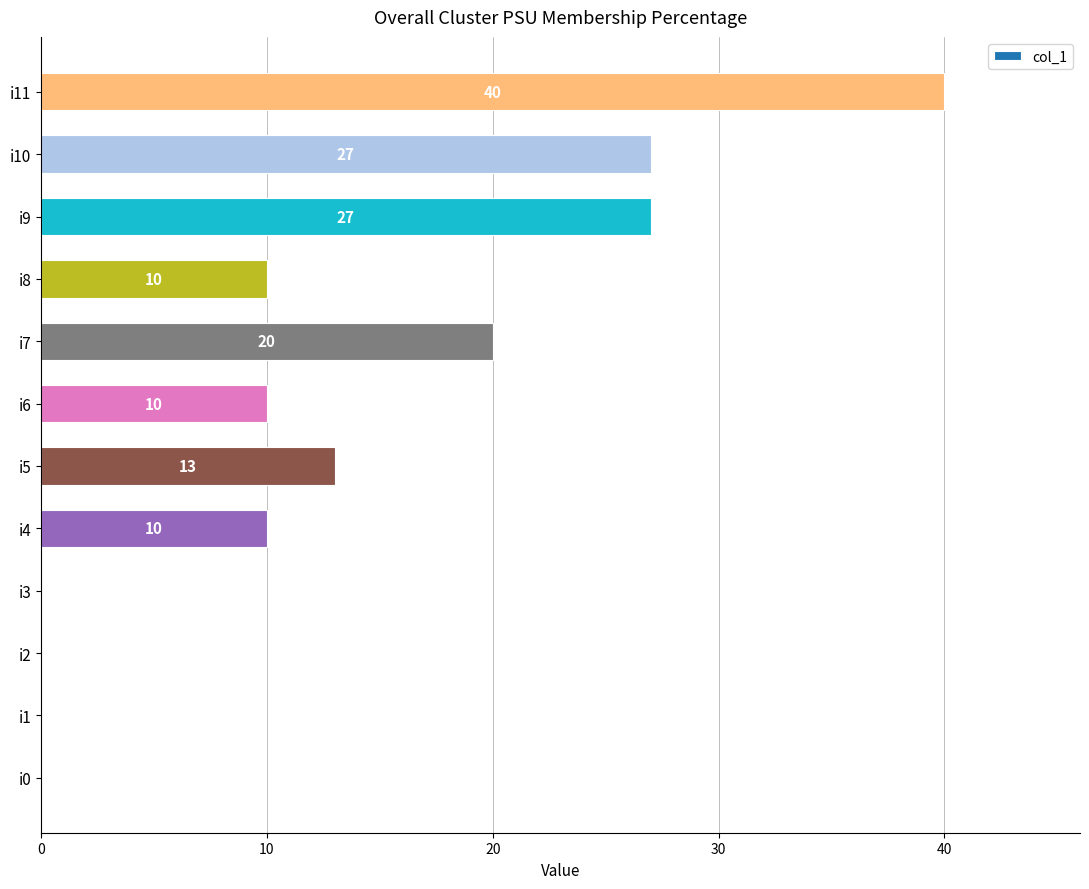

Reading top to bottom, extract all data points from this chart.

i11=40	i10=27	i9=27	i8=10	i7=20	i6=10	i5=13	i4=10	i3=0	i2=0	i1=0	i0=0